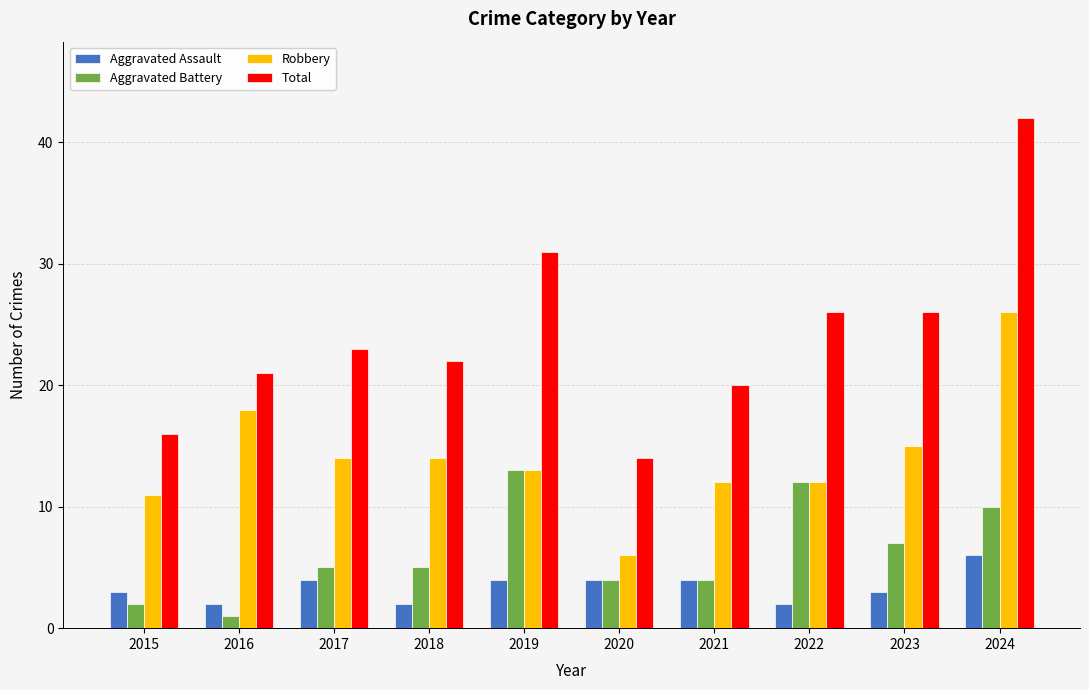

At which category is the sum across all series the highest?

2024